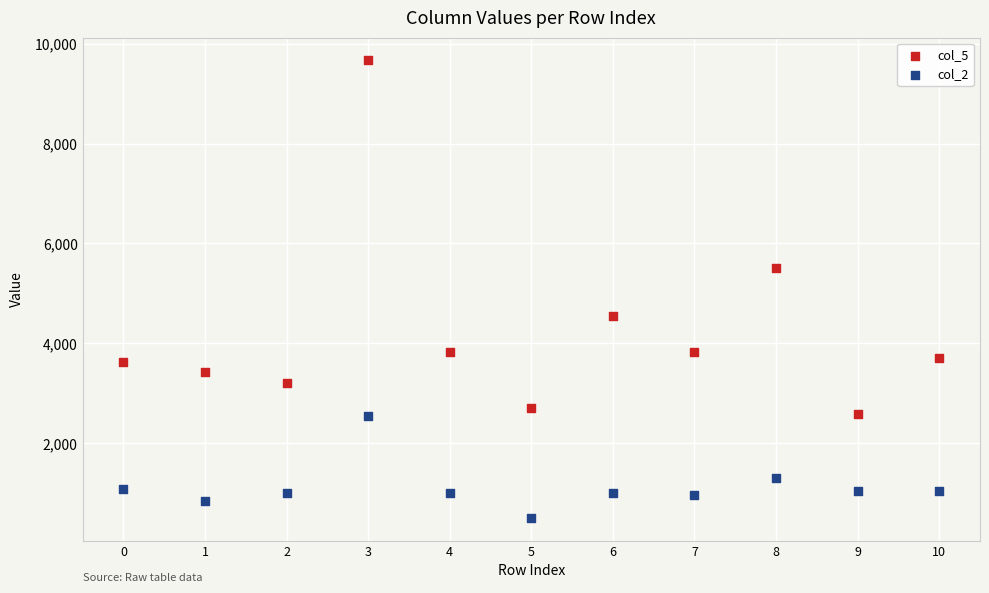

What are all the series names shown in the legend?

col_5, col_2